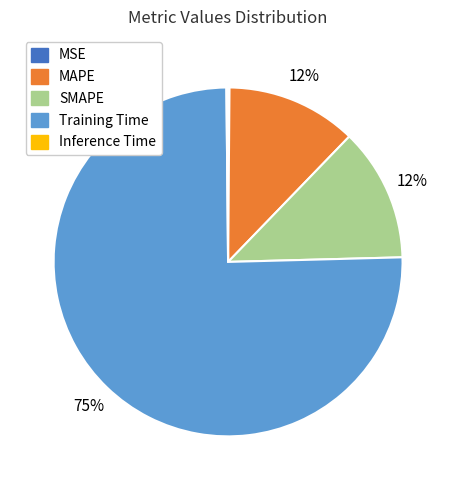

Combined, do Training Time and MAPE account for over 50%?

Yes